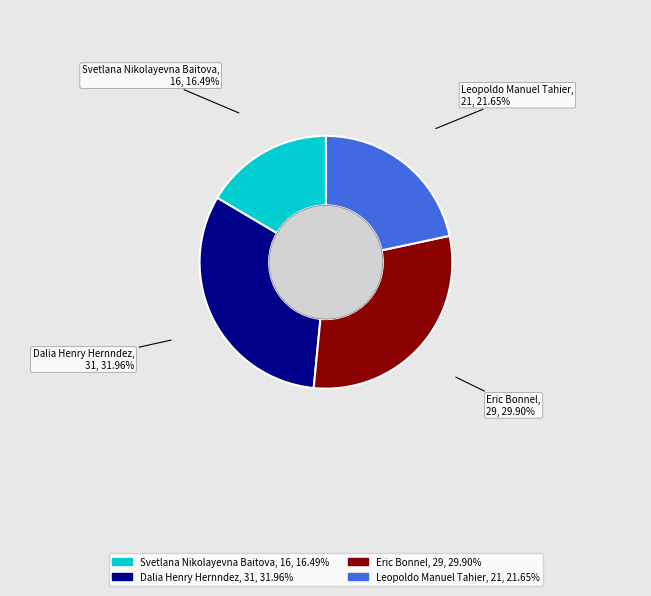

What is the ratio of the value at Eric Bonnel to the value at Svetlana Nikolayevna Baitova?

1.8